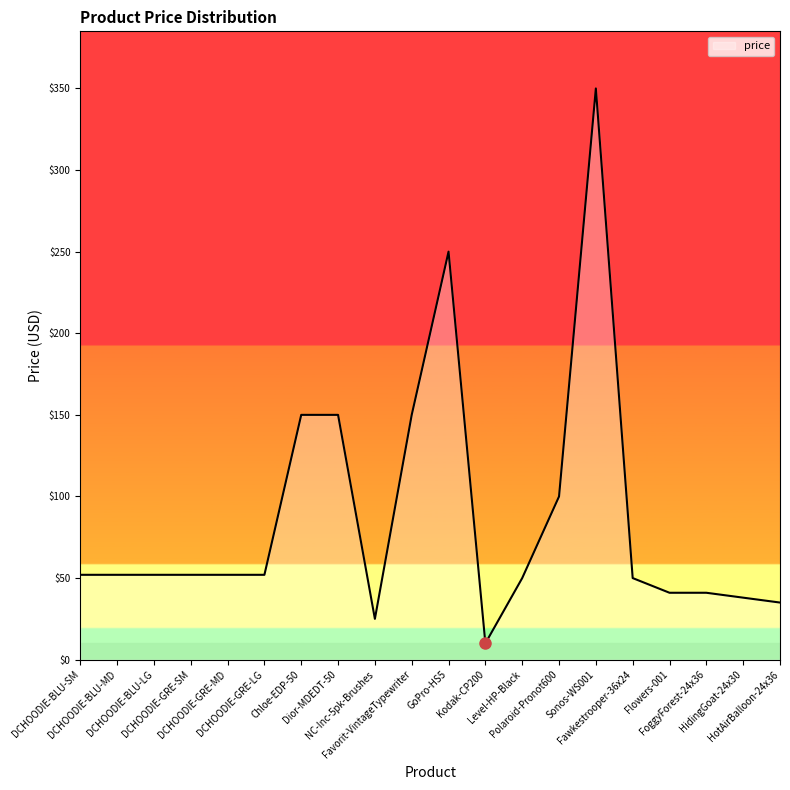

What is the smallest value displayed?

10.0